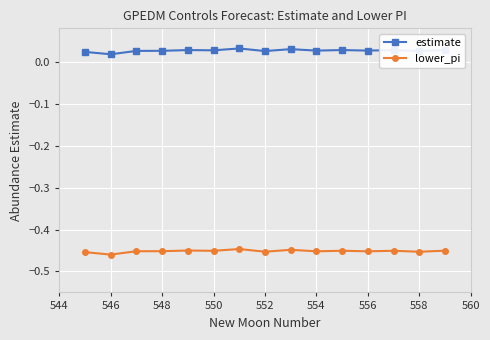

Count the number of categories in the chart.

15